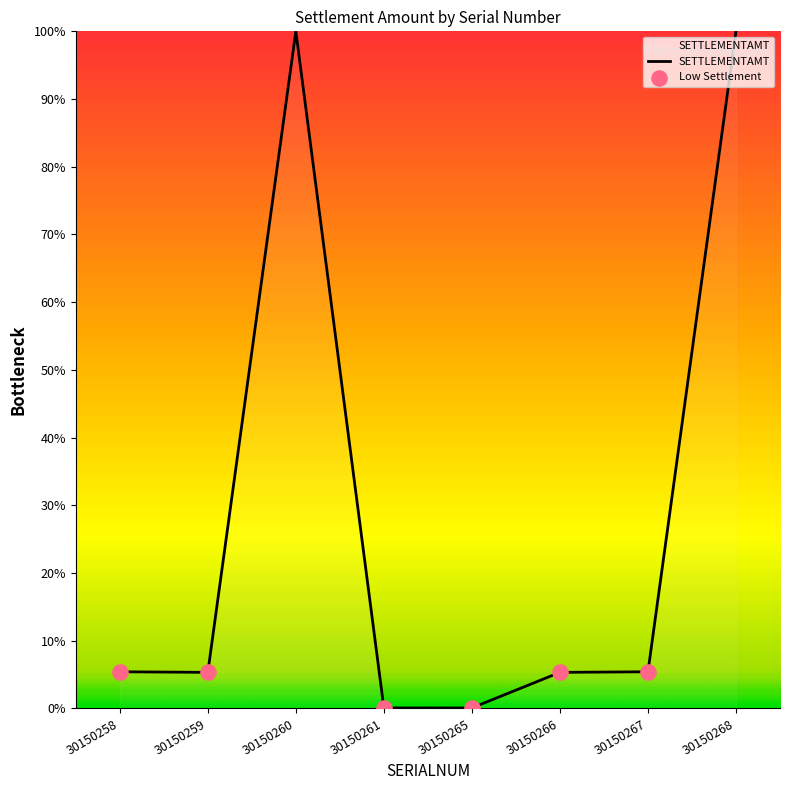

Approximately how many times larger is the value at 30150267 compared to 30150259?

1.0